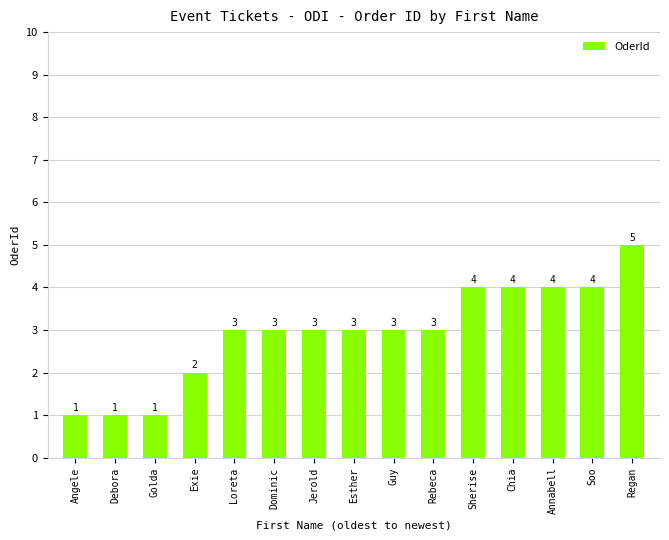

What is the approximate value at Regan?

5